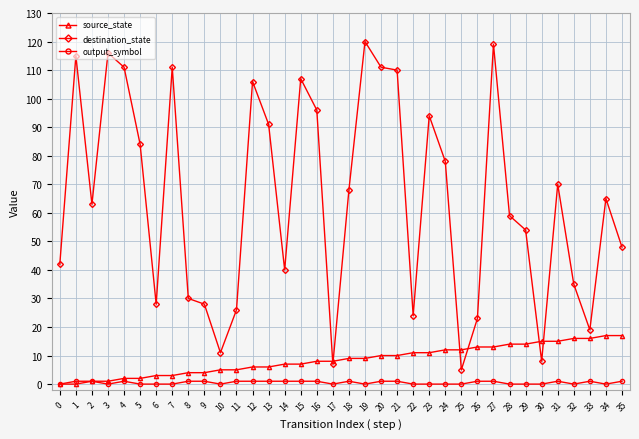

Rank the series by their maximum value, from lowest to highest.

output_symbol, source_state, destination_state